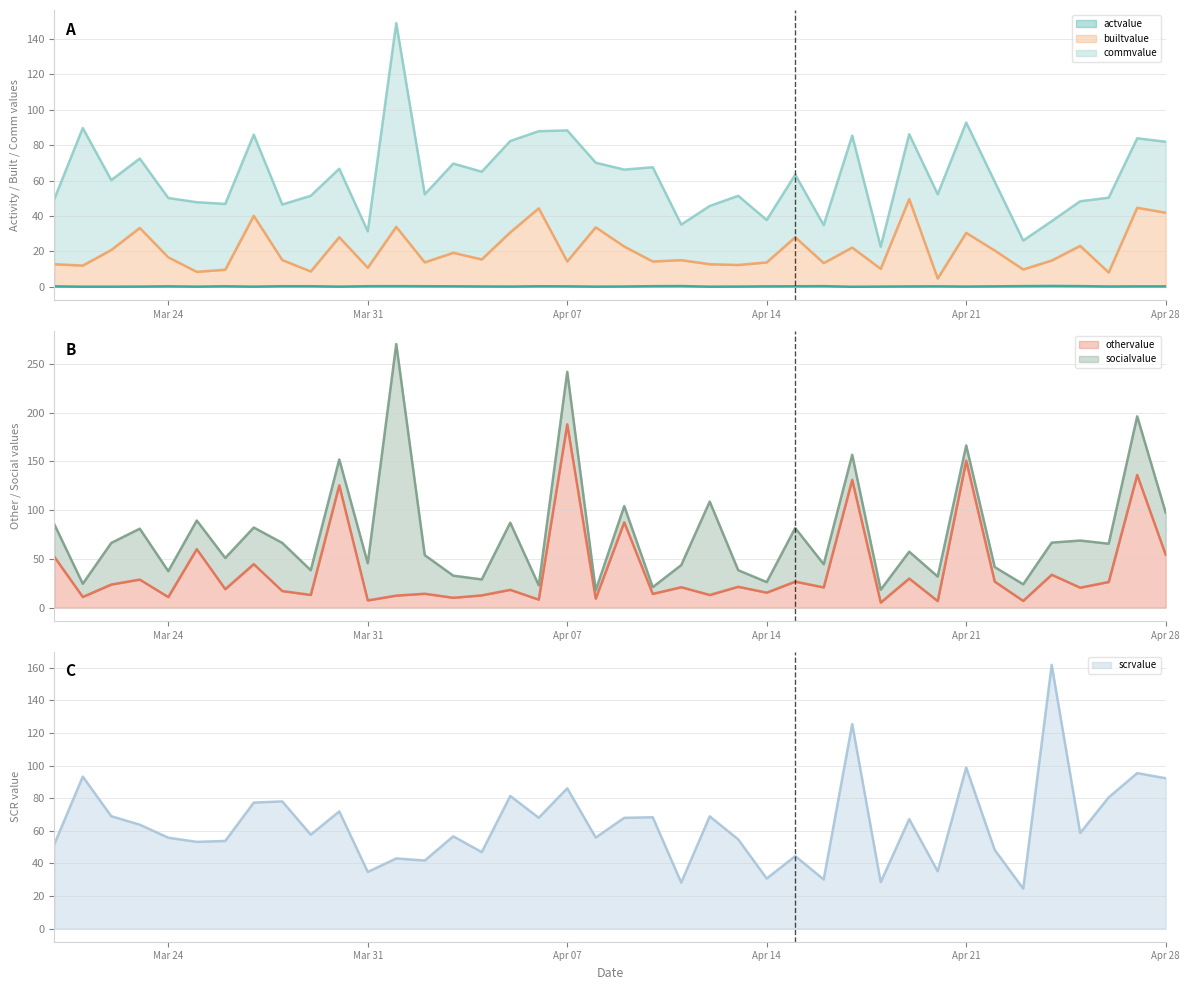

Is it true that othervalue equals 7.5 at Mar 31?

True